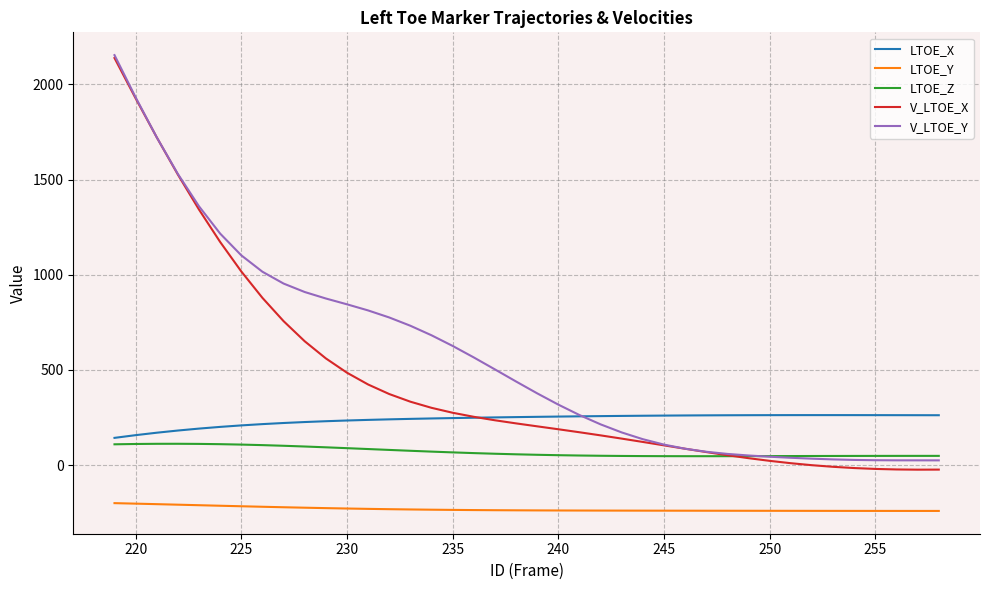

What are all the series names shown in the legend?

LTOE_X, LTOE_Y, LTOE_Z, V_LTOE_X, V_LTOE_Y